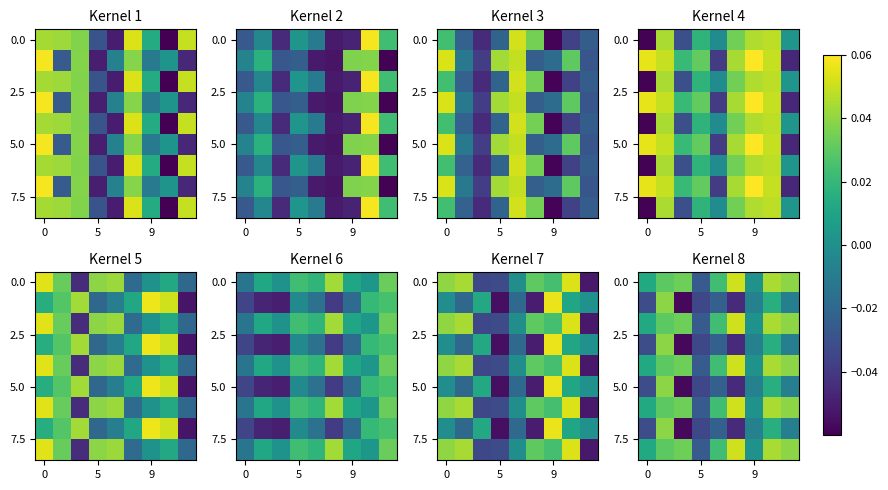

What is the difference between the maximum and minimum values in the 5.0 series?

0.1